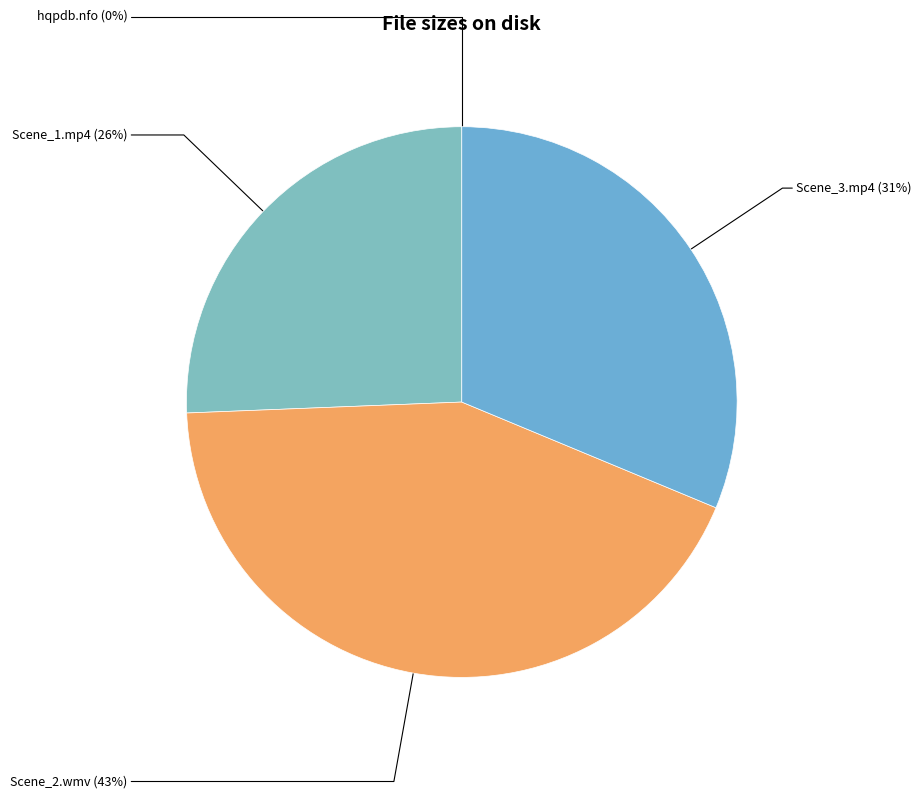

Which slice is the largest?

White_Panty_Chronicles_15_Scene_2.wmv